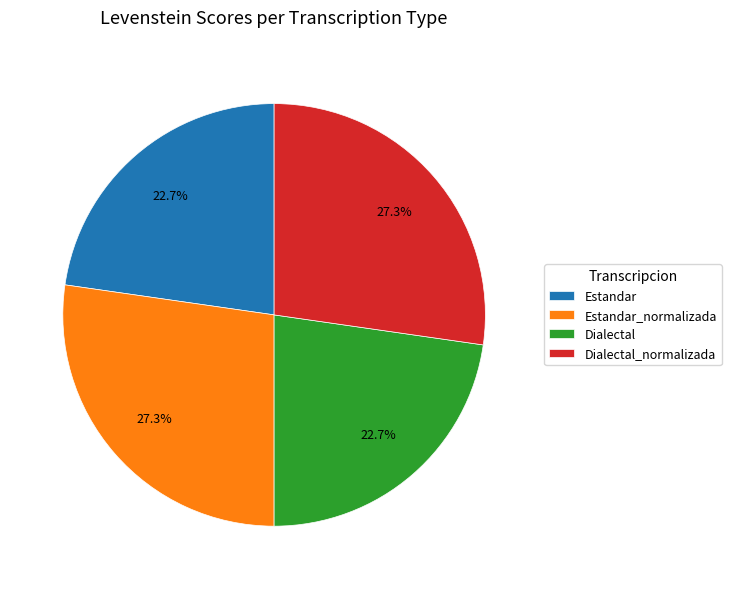

To the nearest percent, what is the difference between the largest and smallest slice percentages?

5%